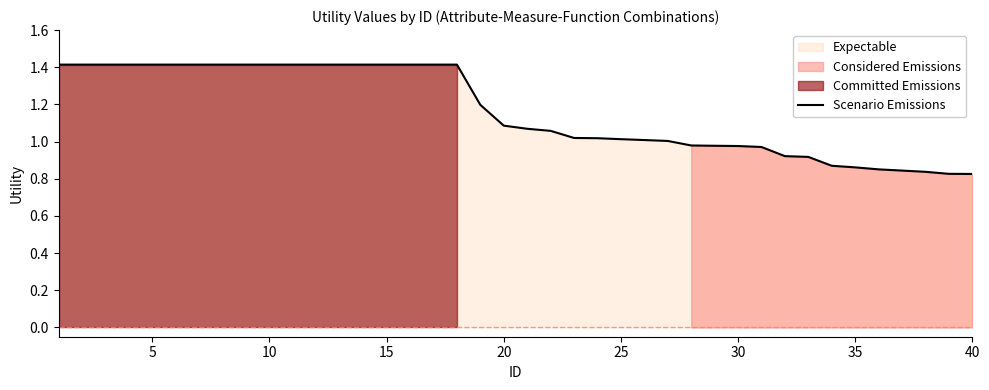

What is the value of the 29th point from the left?

1.0